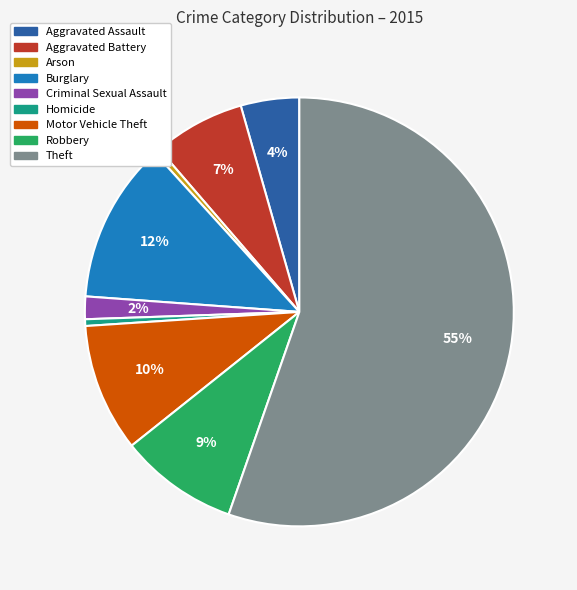

Between Aggravated Battery and Homicide, which is larger?

Aggravated Battery